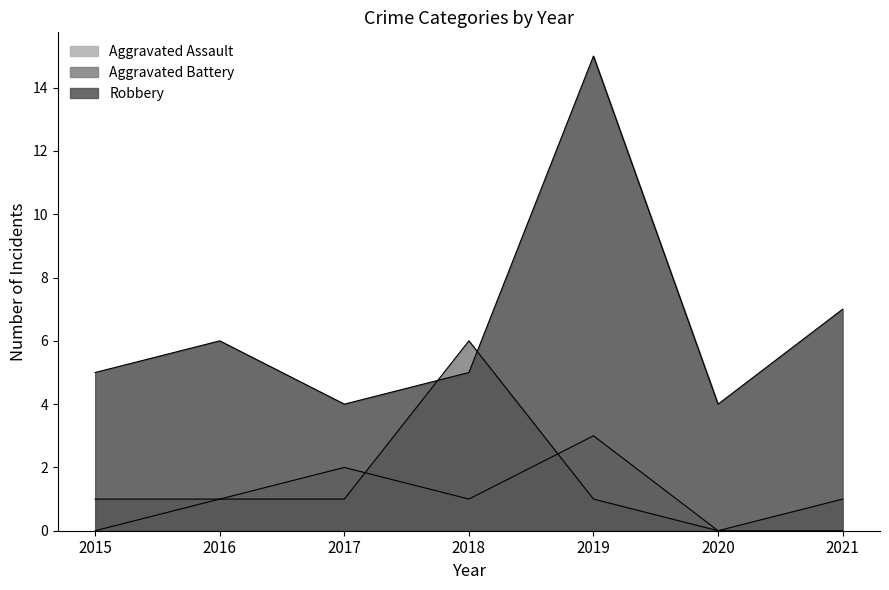

How many times do Aggravated Battery and Aggravated Assault cross each other?

2